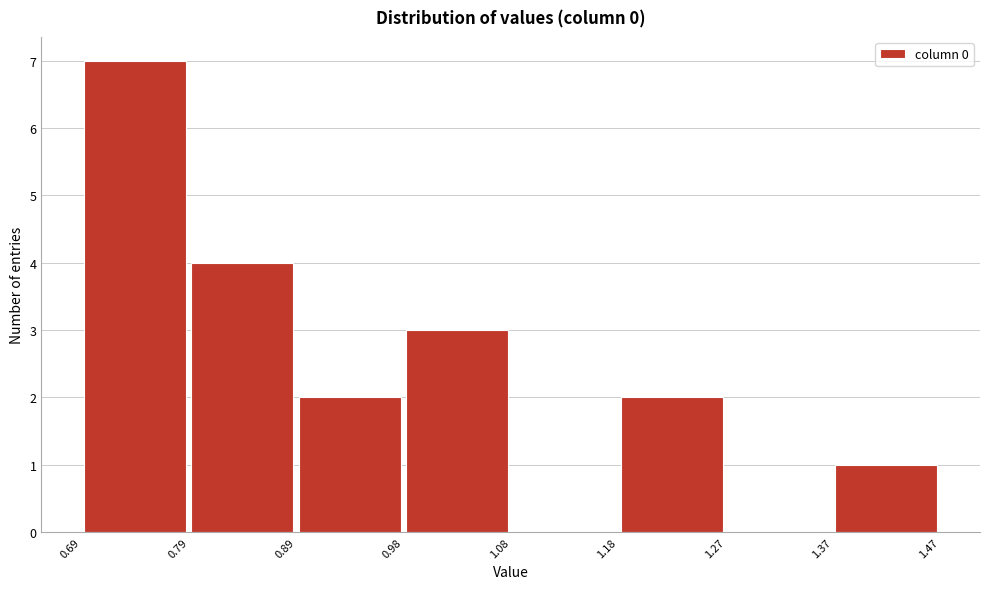

Reading left to right, list every bar in this chart as the range it spans on the x-axis followed by its height. The values are not printed on the chart, so give them approximately, as read against the axis.

0.69 to 0.79: 7
0.79 to 0.89: 4
0.89 to 0.98: 2
0.98 to 1.08: 3
1.08 to 1.18: 0
1.18 to 1.27: 2
1.27 to 1.37: 0
1.37 to 1.47: 1